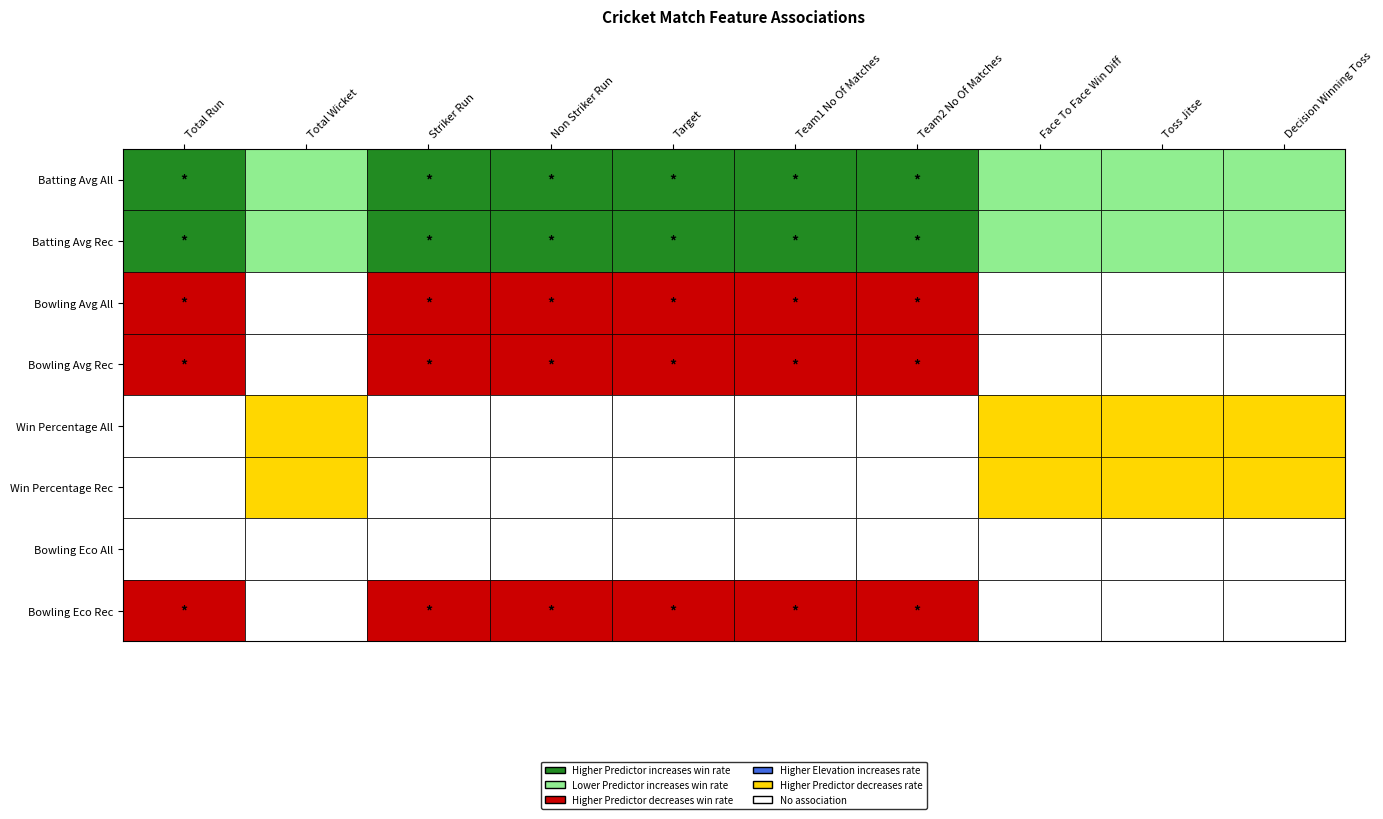

Which series has the widest spread of values?

Batting Avg All